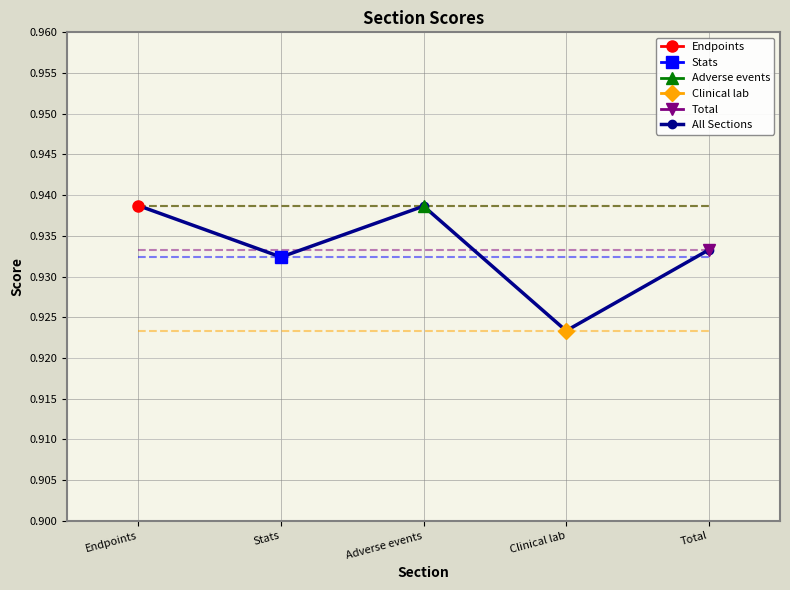

What is the label of the 1st point from the left?

Endpoints